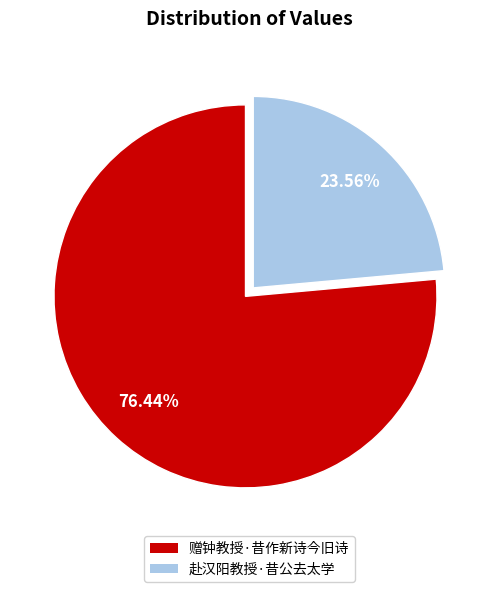

Is there a majority slice in this chart?

Yes